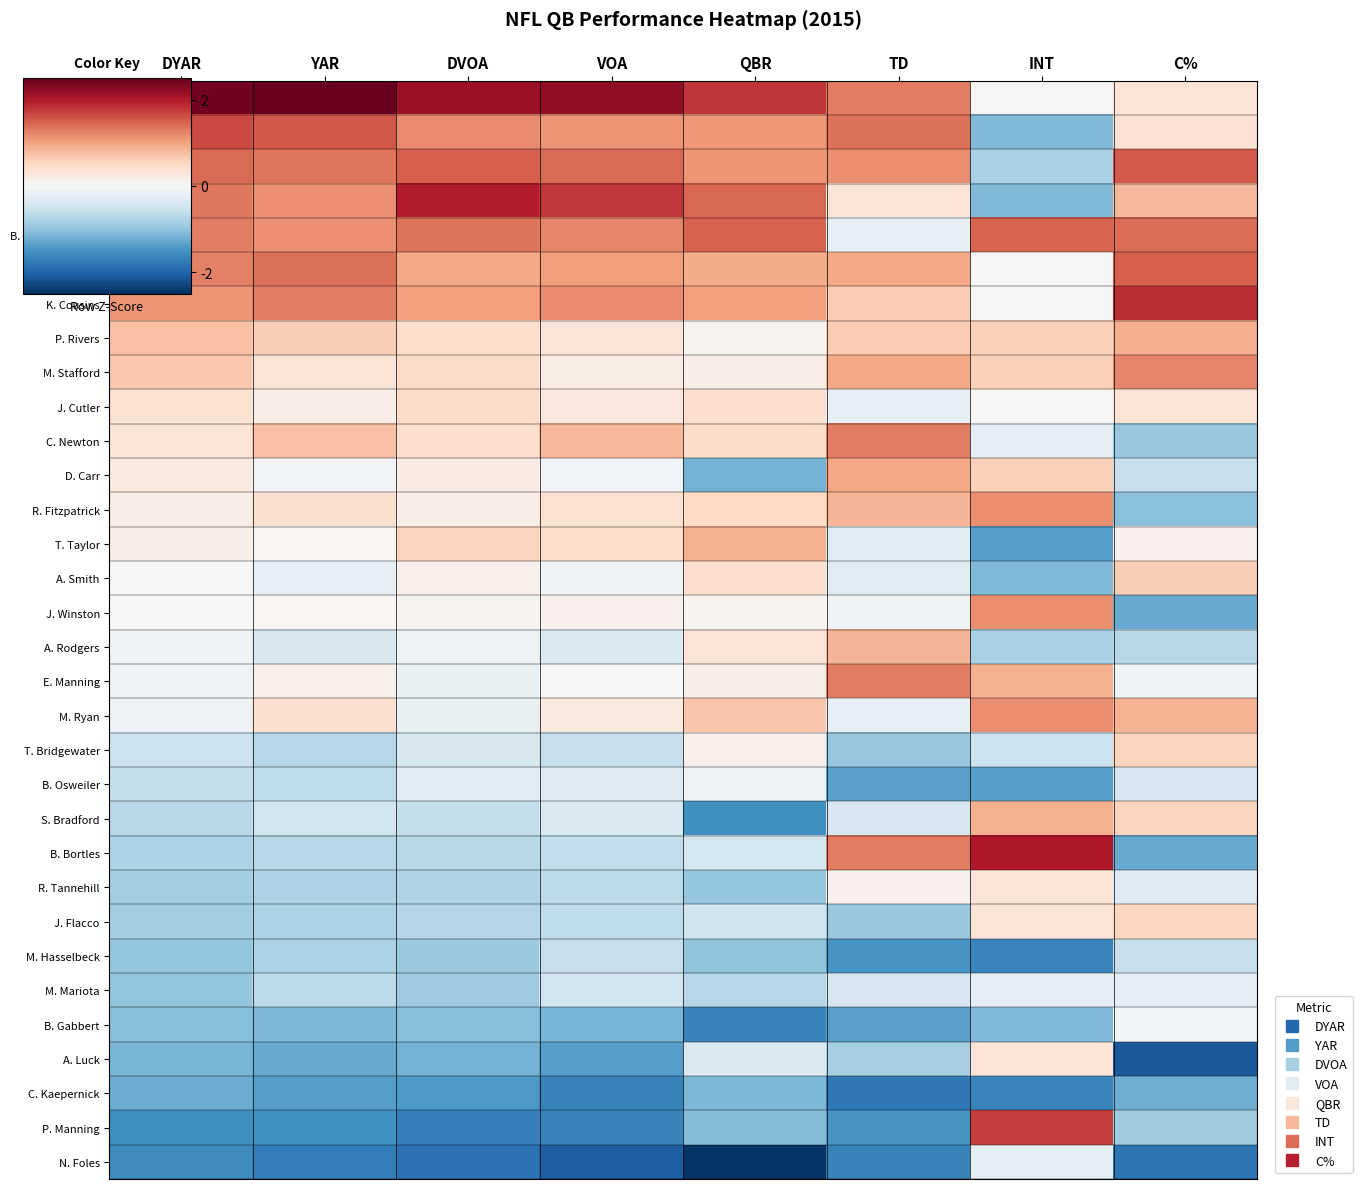

Reading left to right, list all the values displayed in this chart.

C. Palmer: DYAR=2.4	YAR=2.5	DVOA=2.1	VOA=2.2	QBR=1.8	TD=1.3	INT=0.0	C%=0.3
T. Brady: DYAR=1.7	YAR=1.5	DVOA=1.2	VOA=1.1	QBR=1.1	TD=1.4	INT=-1.1	C%=0.4
R. Wilson: DYAR=1.4	YAR=1.3	DVOA=1.5	VOA=1.4	QBR=1.1	TD=1.2	INT=-0.8	C%=1.5
A. Dalton: DYAR=1.3	YAR=1.1	DVOA=2.0	VOA=1.8	QBR=1.4	TD=0.3	INT=-1.1	C%=0.8
B. Roethlisberger: DYAR=1.3	YAR=1.1	DVOA=1.4	VOA=1.2	QBR=1.5	TD=-0.2	INT=1.4	C%=1.4
D. Brees: DYAR=1.3	YAR=1.4	DVOA=0.9	VOA=1.0	QBR=0.9	TD=1.0	INT=0.0	C%=1.5
K. Cousins: DYAR=1.1	YAR=1.3	DVOA=1.0	VOA=1.2	QBR=1.0	TD=0.6	INT=0.0	C%=1.8
P. Rivers: DYAR=0.8	YAR=0.6	DVOA=0.4	VOA=0.3	QBR=0.1	TD=0.6	INT=0.6	C%=0.9
M. Stafford: DYAR=0.7	YAR=0.3	DVOA=0.5	VOA=0.2	QBR=0.2	TD=1.0	INT=0.6	C%=1.2
J. Cutler: DYAR=0.4	YAR=0.2	DVOA=0.5	VOA=0.3	QBR=0.4	TD=-0.2	INT=0.0	C%=0.3
C. Newton: DYAR=0.3	YAR=0.8	DVOA=0.4	VOA=0.8	QBR=0.5	TD=1.3	INT=-0.2	C%=-0.9
D. Carr: DYAR=0.2	YAR=-0.1	DVOA=0.2	VOA=-0.1	QBR=-1.2	TD=1.0	INT=0.6	C%=-0.6
R. Fitzpatrick: DYAR=0.2	YAR=0.4	DVOA=0.2	VOA=0.4	QBR=0.5	TD=0.9	INT=1.2	C%=-1.1
T. Taylor: DYAR=0.1	YAR=0.0	DVOA=0.6	VOA=0.4	QBR=0.9	TD=-0.3	INT=-1.4	C%=0.1
A. Smith: DYAR=0.0	YAR=-0.2	DVOA=0.1	VOA=-0.1	QBR=0.4	TD=-0.3	INT=-1.1	C%=0.6
J. Winston: DYAR=0.0	YAR=0.1	DVOA=0.1	VOA=0.1	QBR=0.1	TD=-0.1	INT=1.2	C%=-1.3
A. Rodgers: DYAR=-0.1	YAR=-0.4	DVOA=-0.1	VOA=-0.4	QBR=0.3	TD=0.9	INT=-0.8	C%=-0.7
E. Manning: DYAR=-0.1	YAR=0.1	DVOA=-0.2	VOA=0.0	QBR=0.1	TD=1.3	INT=0.9	C%=-0.1
M. Ryan: DYAR=-0.1	YAR=0.4	DVOA=-0.2	VOA=0.2	QBR=0.7	TD=-0.2	INT=1.2	C%=0.9
T. Bridgewater: DYAR=-0.5	YAR=-0.7	DVOA=-0.4	VOA=-0.6	QBR=0.1	TD=-0.9	INT=-0.5	C%=0.6
B. Osweiler: DYAR=-0.6	YAR=-0.6	DVOA=-0.3	VOA=-0.3	QBR=-0.1	TD=-1.4	INT=-1.4	C%=-0.4
S. Bradford: DYAR=-0.7	YAR=-0.5	DVOA=-0.6	VOA=-0.4	QBR=-1.5	TD=-0.4	INT=0.9	C%=0.6
B. Bortles: DYAR=-0.8	YAR=-0.7	DVOA=-0.7	VOA=-0.6	QBR=-0.4	TD=1.3	INT=2.0	C%=-1.3
R. Tannehill: DYAR=-0.9	YAR=-0.8	DVOA=-0.7	VOA=-0.7	QBR=-1.0	TD=0.1	INT=0.3	C%=-0.3
J. Flacco: DYAR=-0.9	YAR=-0.8	DVOA=-0.7	VOA=-0.6	QBR=-0.5	TD=-0.9	INT=0.3	C%=0.5
M. Hasselbeck: DYAR=-1.0	YAR=-0.8	DVOA=-0.9	VOA=-0.6	QBR=-1.0	TD=-1.5	INT=-1.7	C%=-0.6
M. Mariota: DYAR=-1.0	YAR=-0.7	DVOA=-0.9	VOA=-0.5	QBR=-0.7	TD=-0.4	INT=-0.2	C%=-0.2
B. Gabbert: DYAR=-1.1	YAR=-1.1	DVOA=-1.1	VOA=-1.2	QBR=-1.7	TD=-1.4	INT=-1.1	C%=-0.1
A. Luck: DYAR=-1.1	YAR=-1.3	DVOA=-1.2	VOA=-1.4	QBR=-0.4	TD=-0.8	INT=0.3	C%=-2.1
C. Kaepernick: DYAR=-1.2	YAR=-1.4	DVOA=-1.4	VOA=-1.7	QBR=-1.1	TD=-1.8	INT=-1.7	C%=-1.2
P. Manning: DYAR=-1.5	YAR=-1.5	DVOA=-1.7	VOA=-1.7	QBR=-1.1	TD=-1.5	INT=1.7	C%=-0.9
N. Foles: DYAR=-1.6	YAR=-1.7	DVOA=-1.9	VOA=-2.1	QBR=-2.5	TD=-1.7	INT=-0.2	C%=-1.8